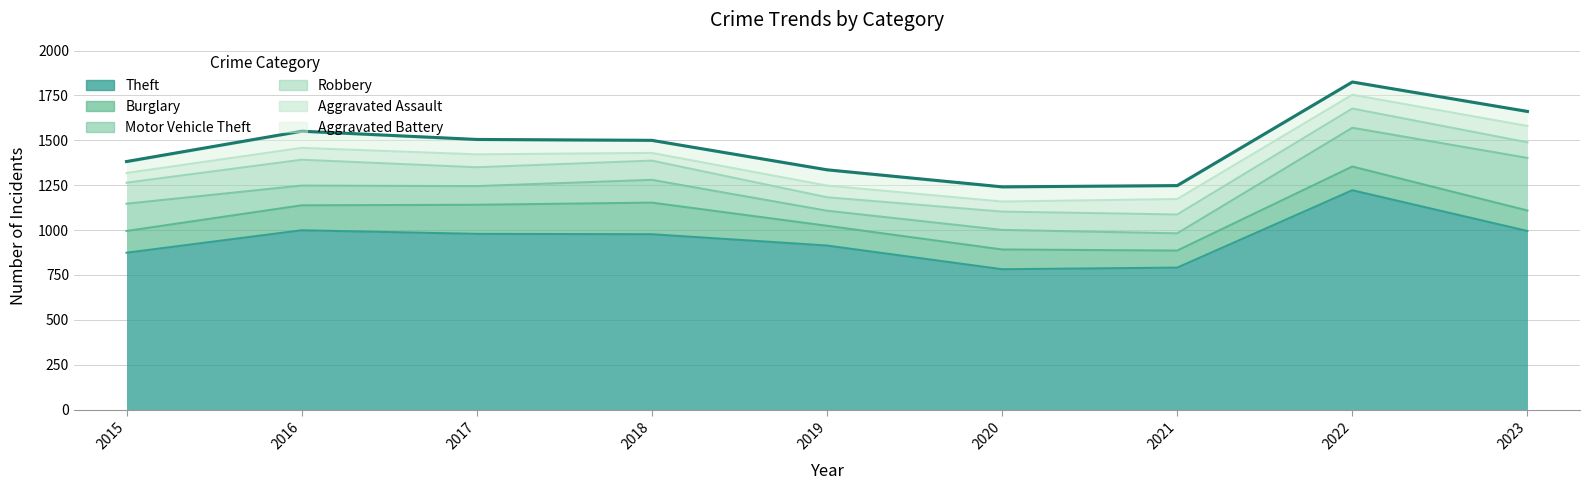

What is the spread (max minus min) of values at 2021?

716